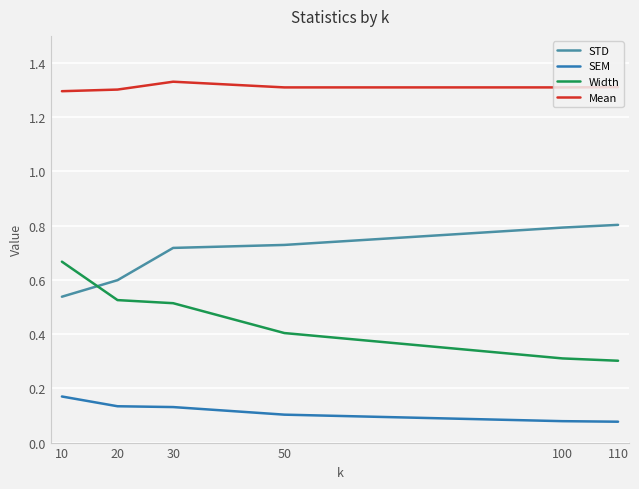

Where is the first local maximum for Mean?

30